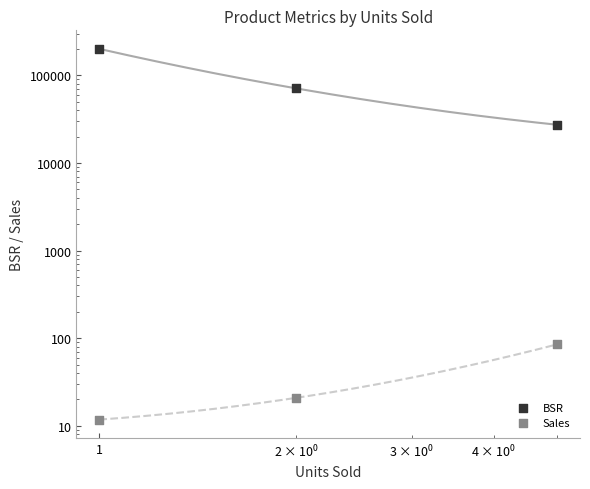

Which series has the widest spread of Y values?

BSR